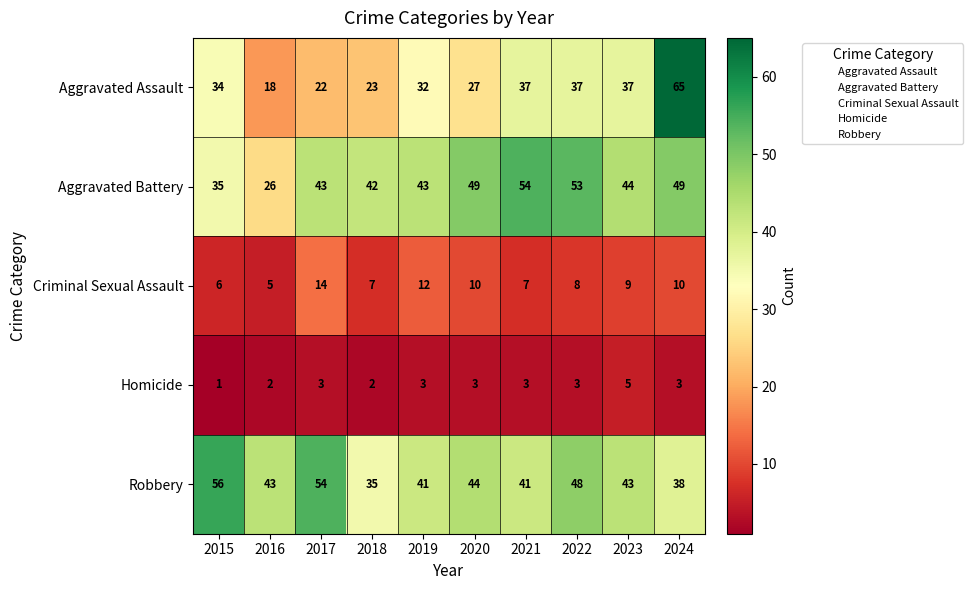

Which series has the largest total across all categories?

Robbery